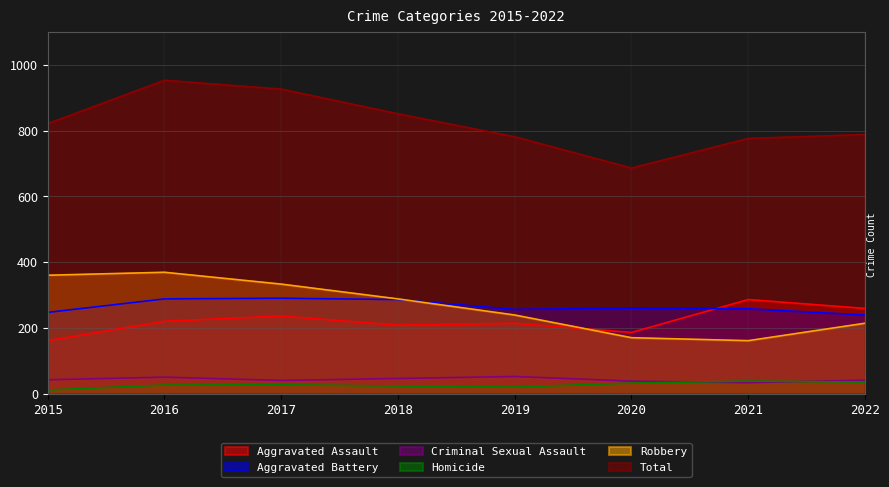

Between 2015 and 2019, which series saw the biggest shift?

Robbery